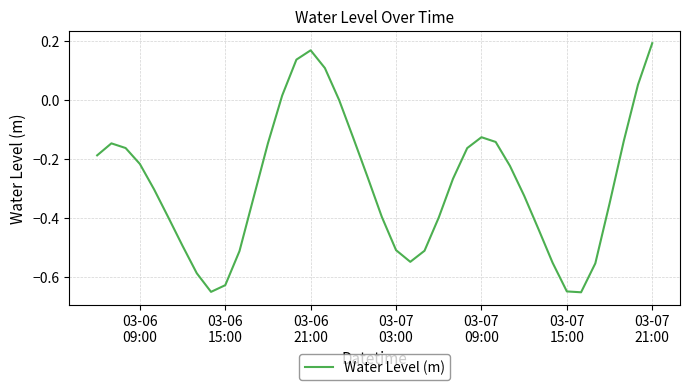

How many lines are shown in the chart?

1